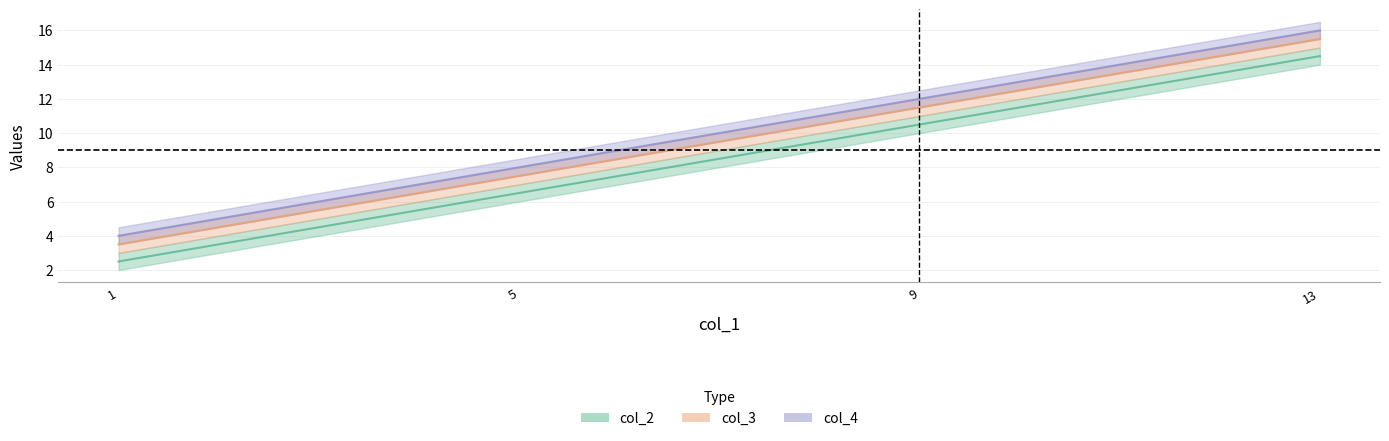

Which series changed the most between 1 and 13?

col_2